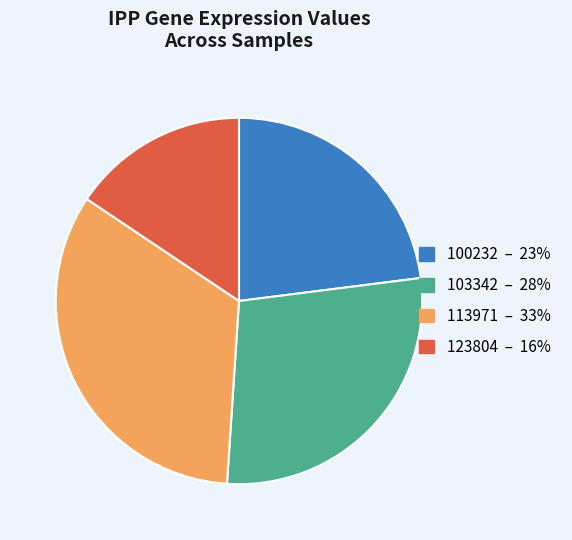

Is there any slice that represents more than half of the pie?

No